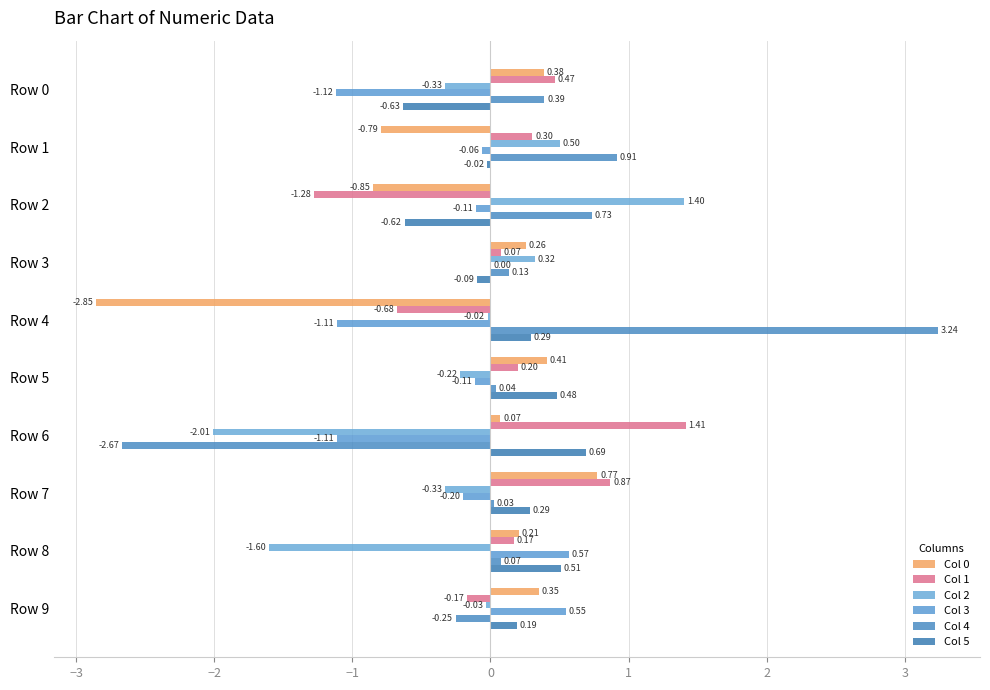

What is the lowest value of the Col 0 series?

-2.9